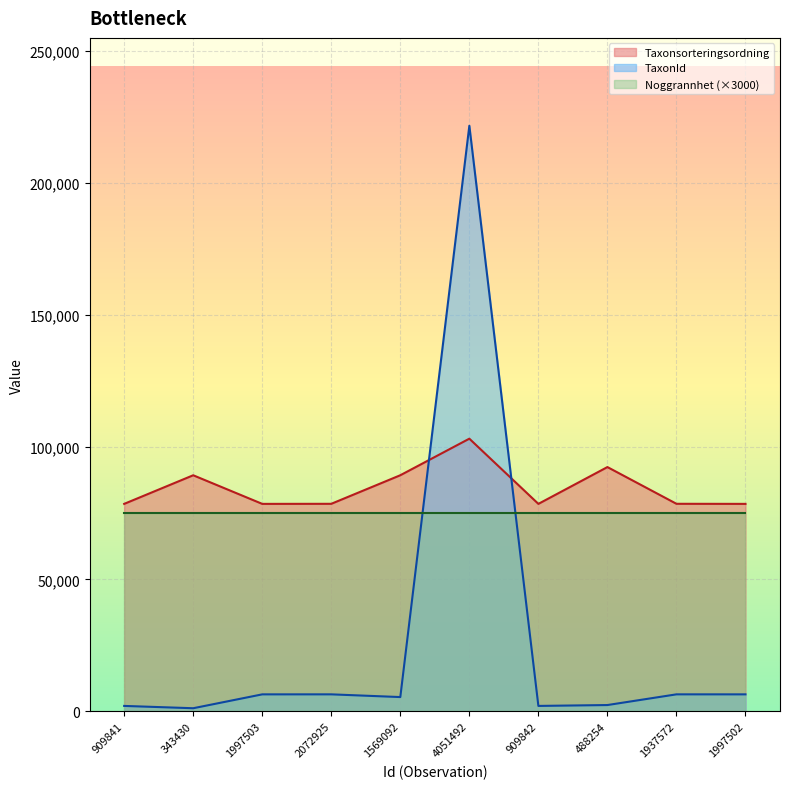

What is the sum of all Taxonsorteringsordning values?

846044